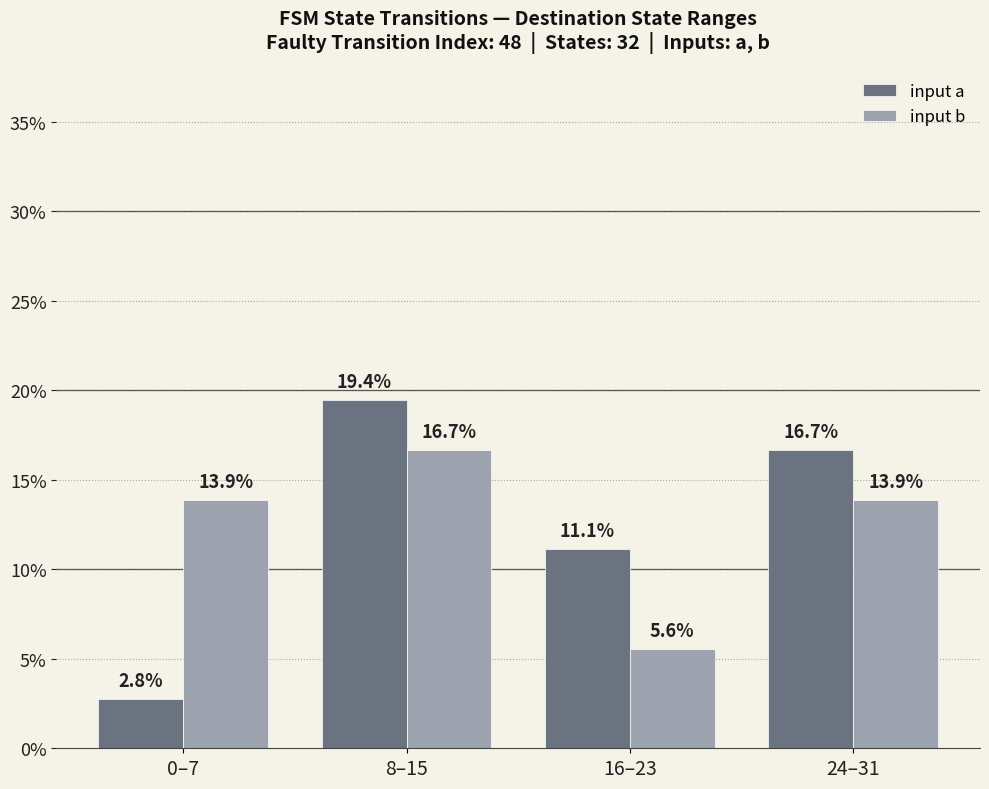

At which label is input a closest to 11?

16–23